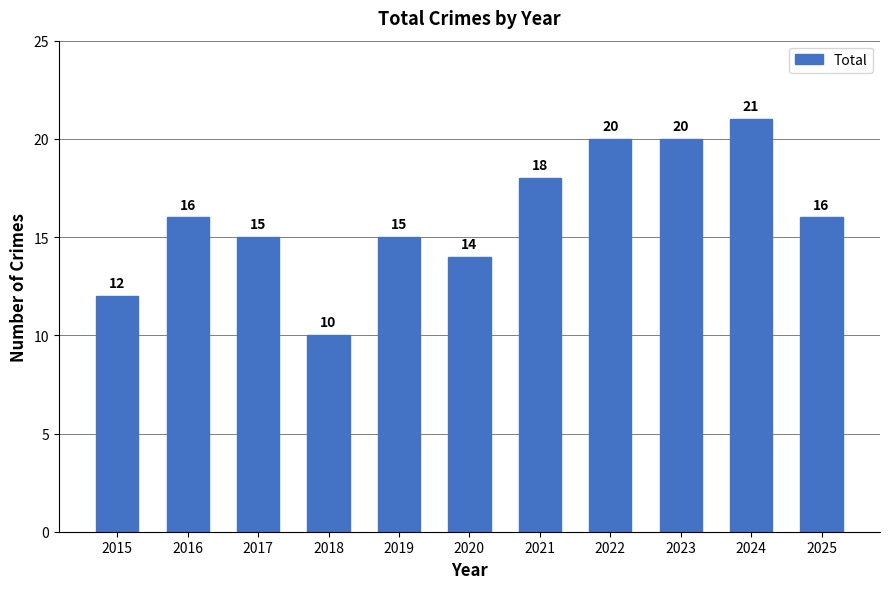

Does the chart contain any negative values?

No